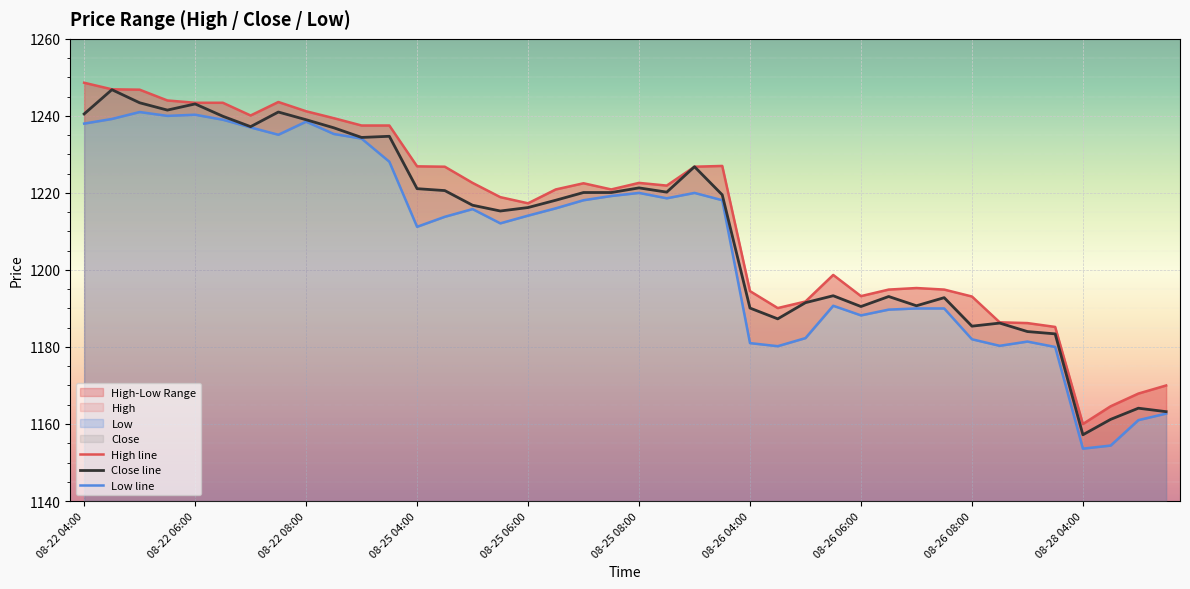

What is the lowest value of the High line series?

1160.0